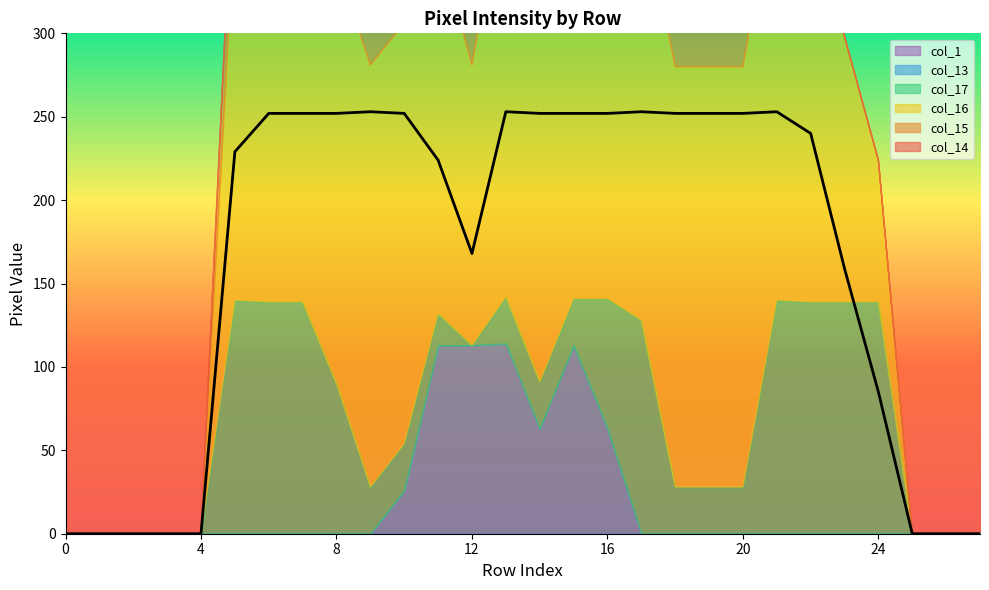

Where does the col_17 series first go above 28?

5